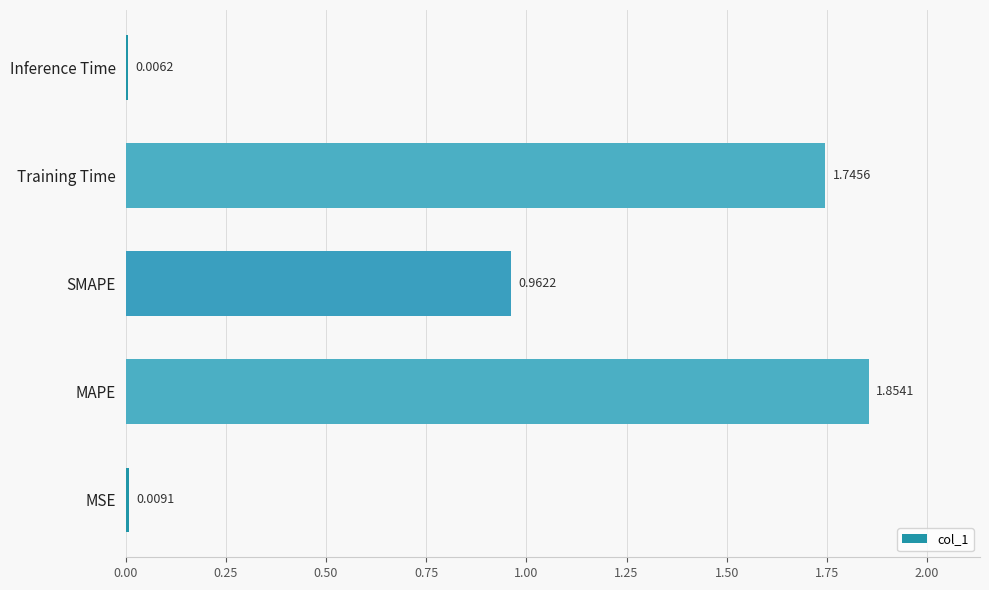

Which has a higher value, SMAPE or Inference Time?

SMAPE